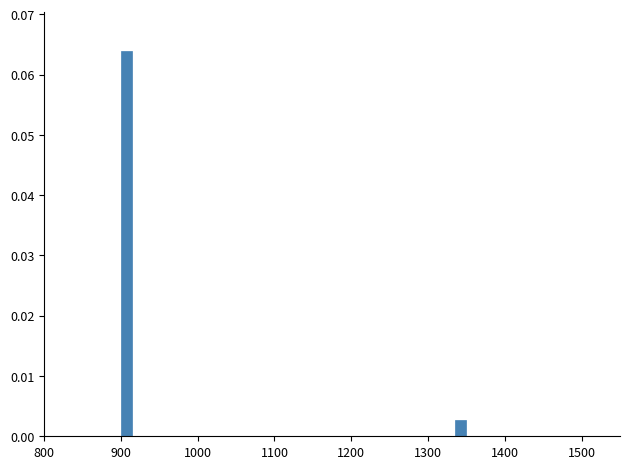

Read against the x-axis, roughly where is the centre of the tallest bar?

910